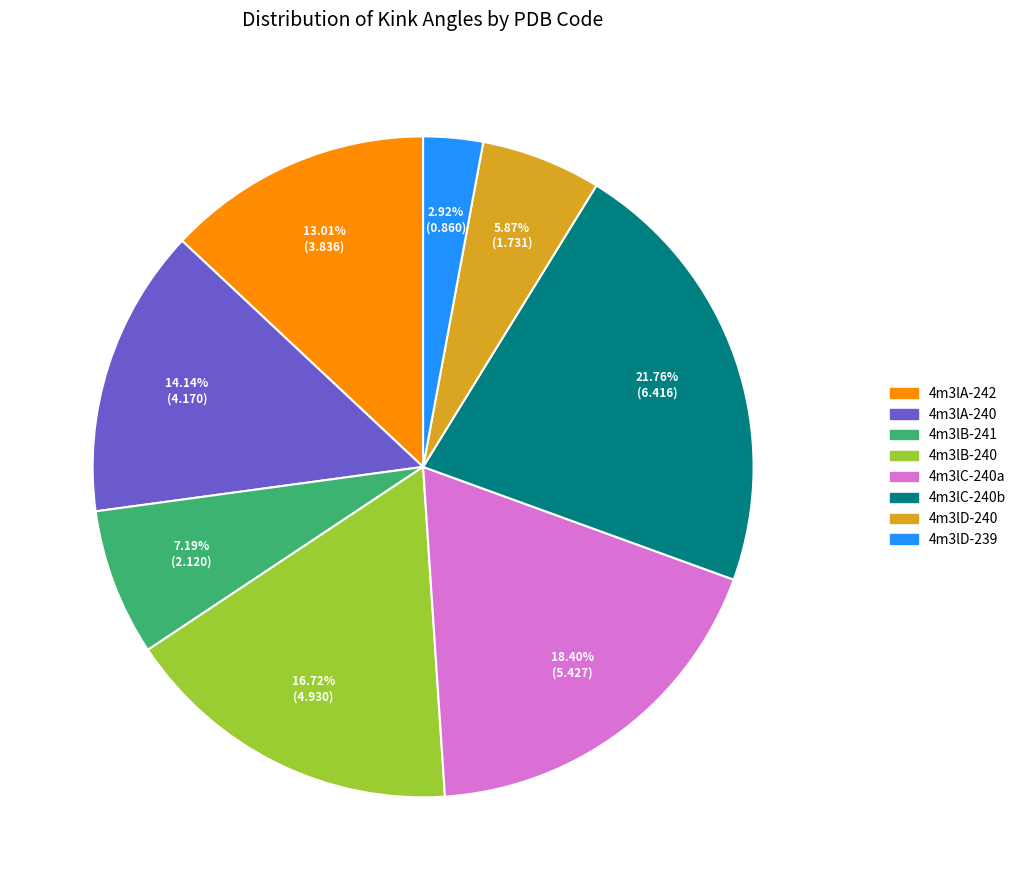

Is there any slice that represents more than half of the pie?

No